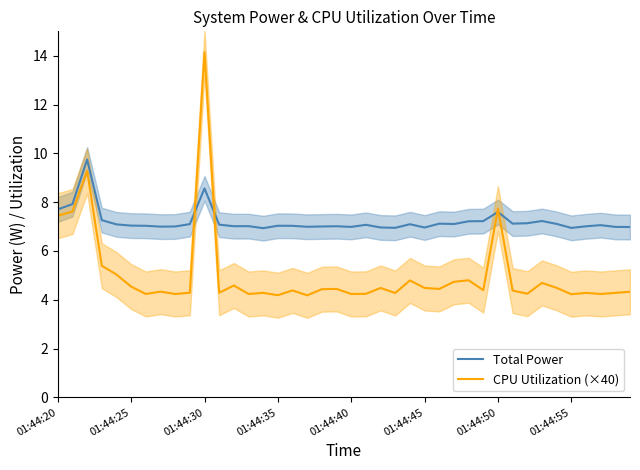

Rank the series at 24 from highest to lowest value.

Total Power, CPU Utilization (×40)